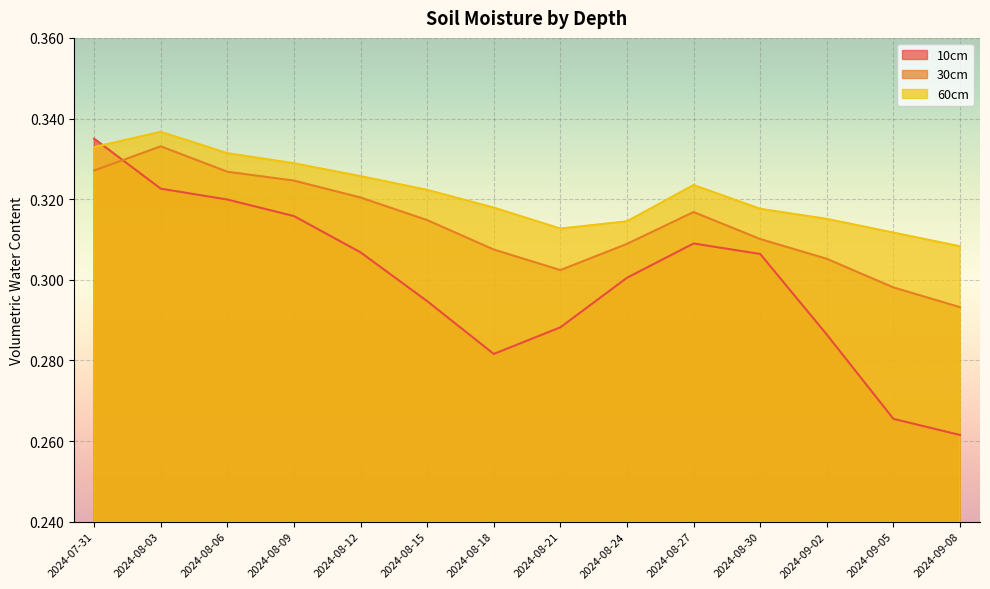

What is the label of the 10th point from the right?

2024-08-12